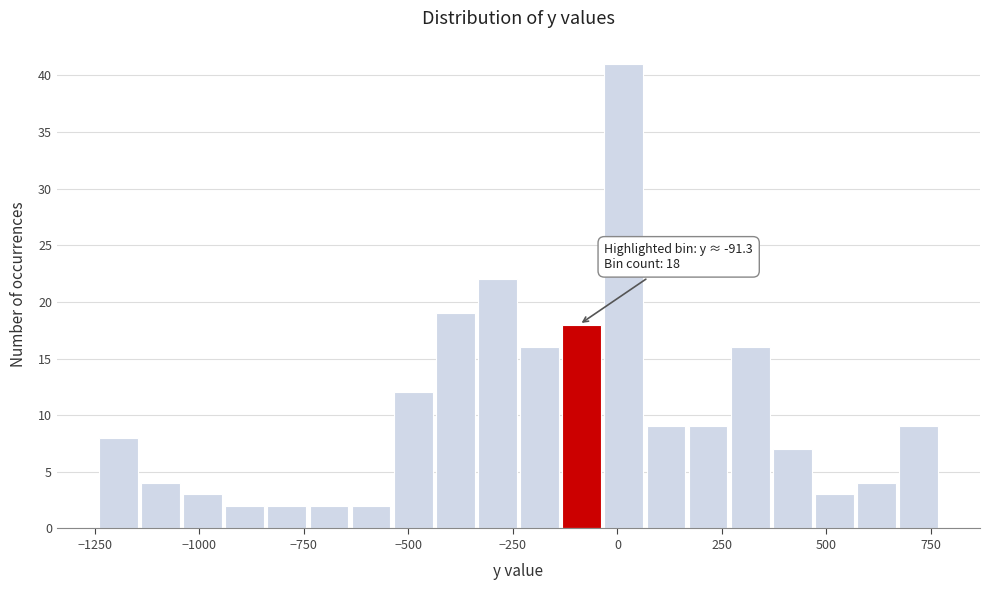

Read against the x-axis, roughly where is the centre of the tallest bar?

0